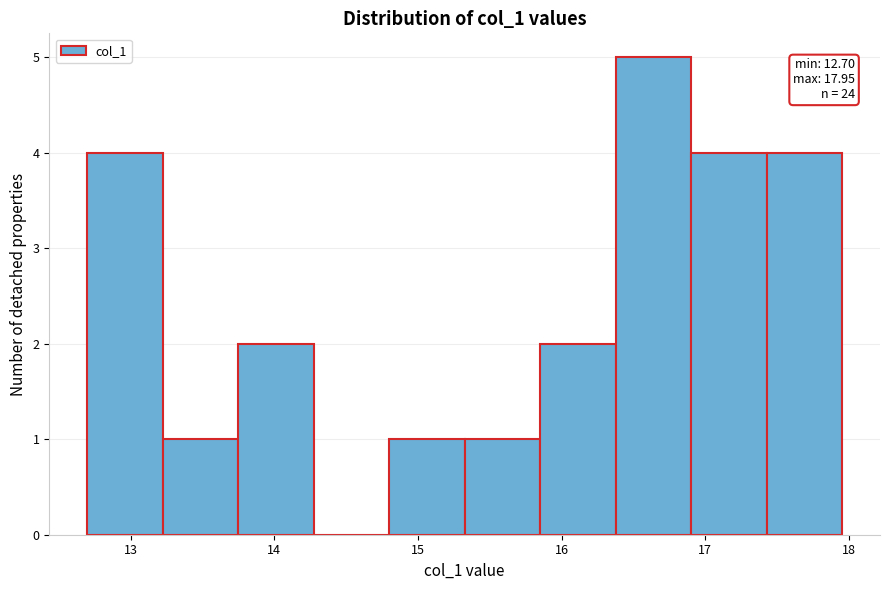

Over which range of the x-axis is the bar tallest?

16.4 to 16.9